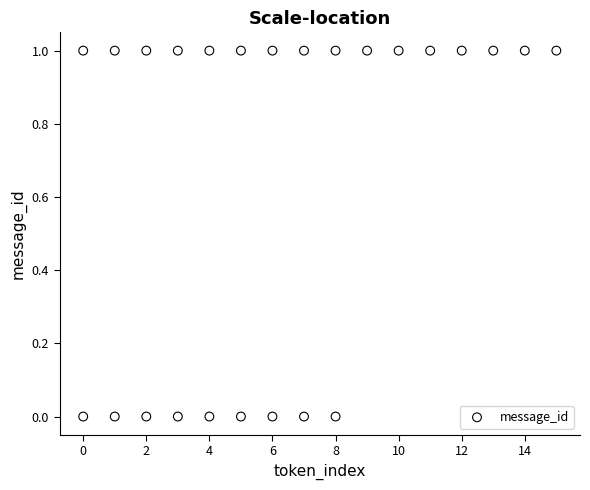

List the coordinates of all points as (Y, X) pairs, reading left to right.

(0, 0)  (1, 0)  (0, 1)  (1, 1)  (0, 2)  (1, 2)  (0, 3)  (1, 3)  (0, 4)  (1, 4)  (0, 5)  (1, 5)  (0, 6)  (1, 6)  (0, 7)  (1, 7)  (0, 8)  (1, 8)  (1, 9)  (1, 10)  (1, 11)  (1, 12)  (1, 13)  (1, 14)  (1, 15)